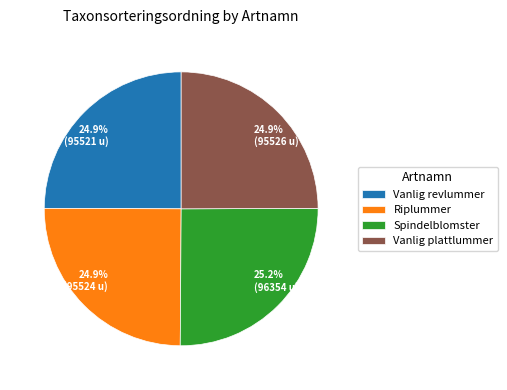

What percentage is NOT represented by 24.9% (95524 u)?

75.1%